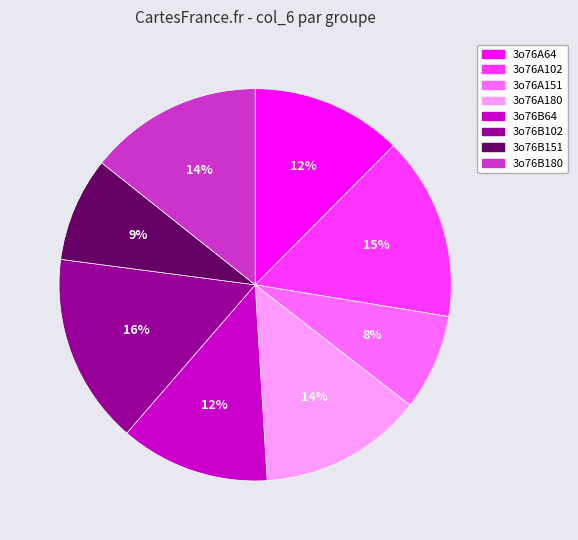

Is there any slice that represents more than half of the pie?

No